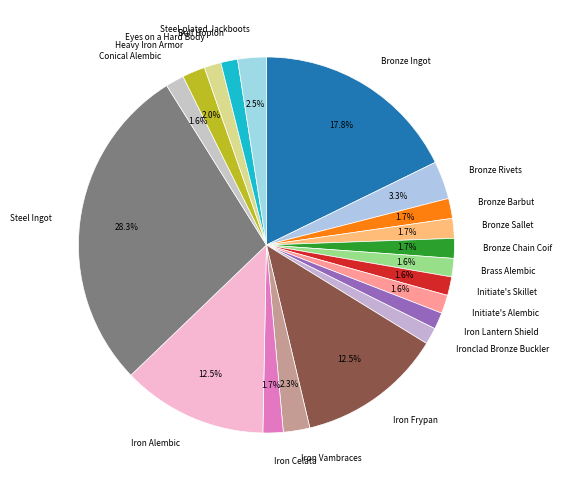

What is the ratio of the value at Bronze Barbut to the value at Steel Ingot?

0.1